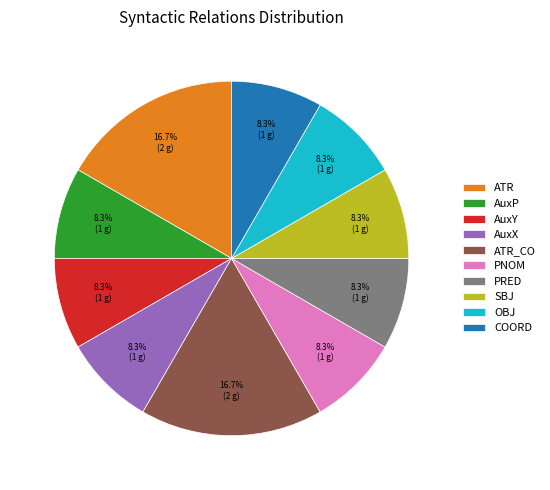

Approximately how many times larger is the value at PNOM compared to PRED?

1.0